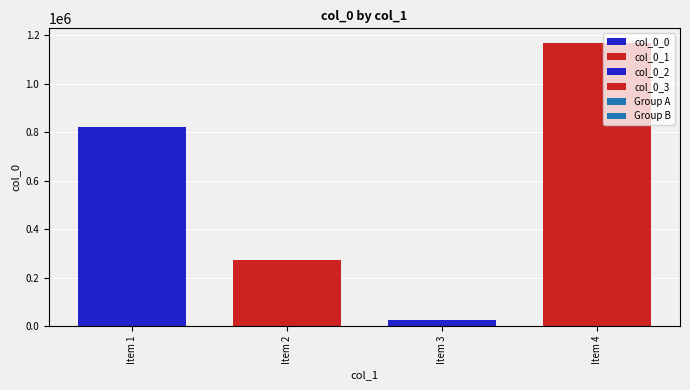

How many distinct data groups are displayed?

4